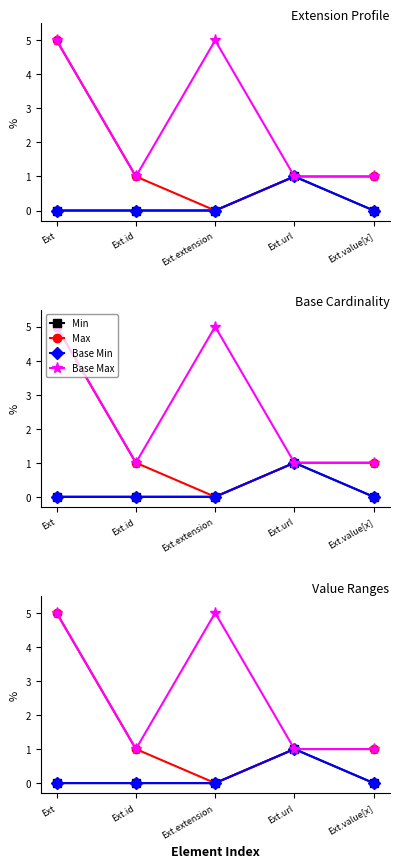

What is the label of the 5th point from the right?

Ext